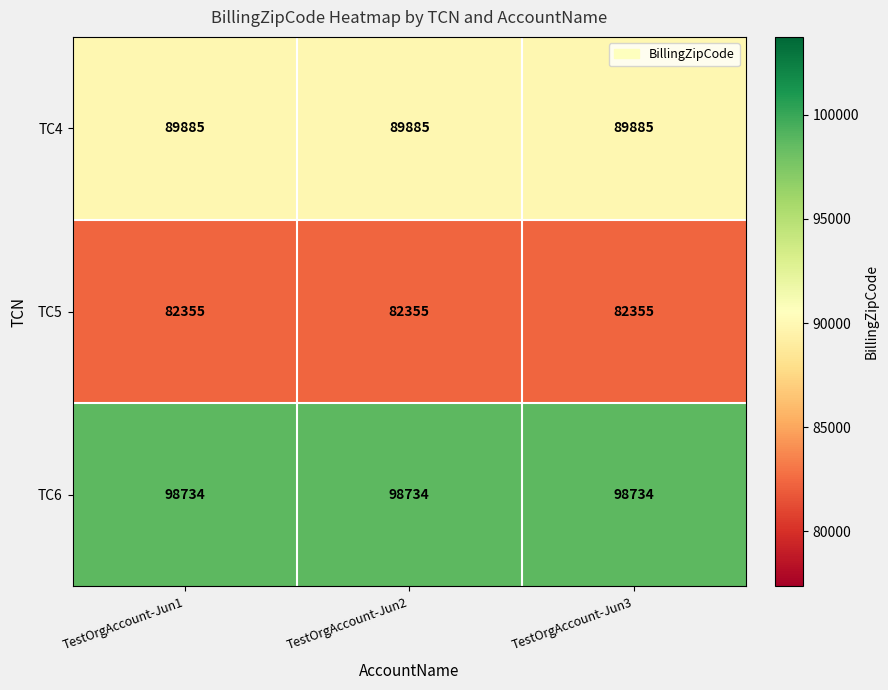

Is the value of TC4 at TestOrgAccount-Jun3 greater than the value of TC5 at TestOrgAccount-Jun3?

Yes